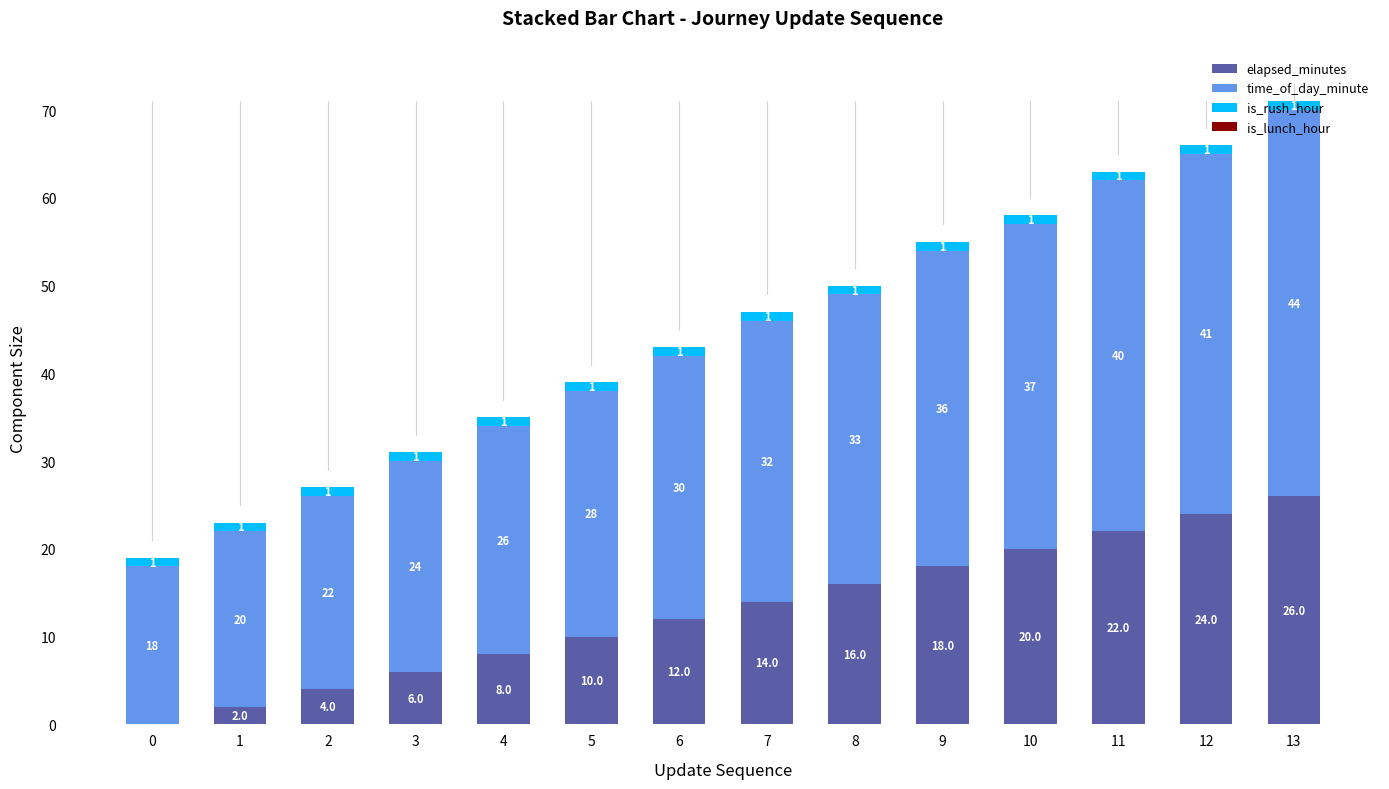

What is the total value across all series at 10?

58